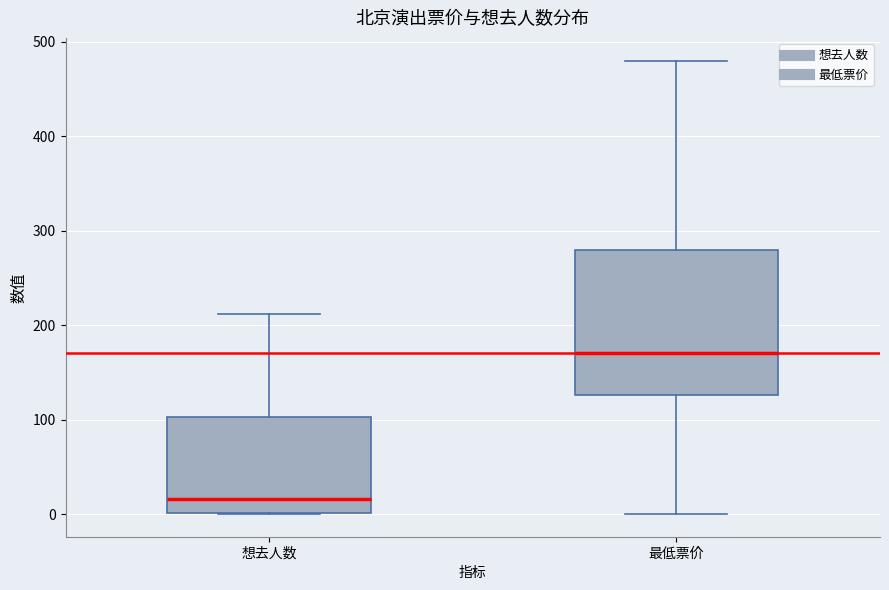

Reading left to right, read every box against the y-axis: the position of its median line, the range the box covers, and the ends of its whiskers. The values are not printed on the chart, so give them approximately, as read against the axis.

想去人数: median 20, box 0 to 100, whiskers 0 to 210
最低票价: median 170, box 130 to 280, whiskers 0 to 480